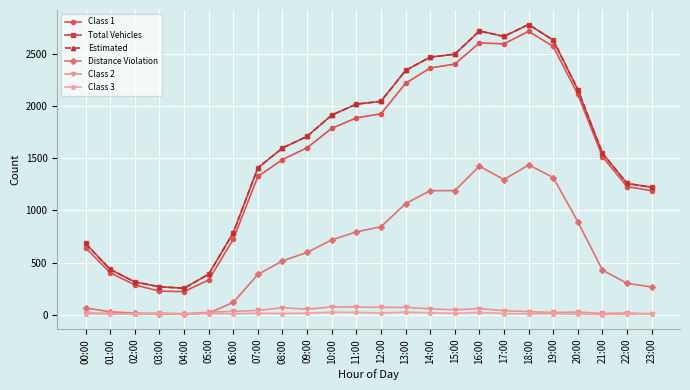

What is the maximum value shown in the chart?

2779